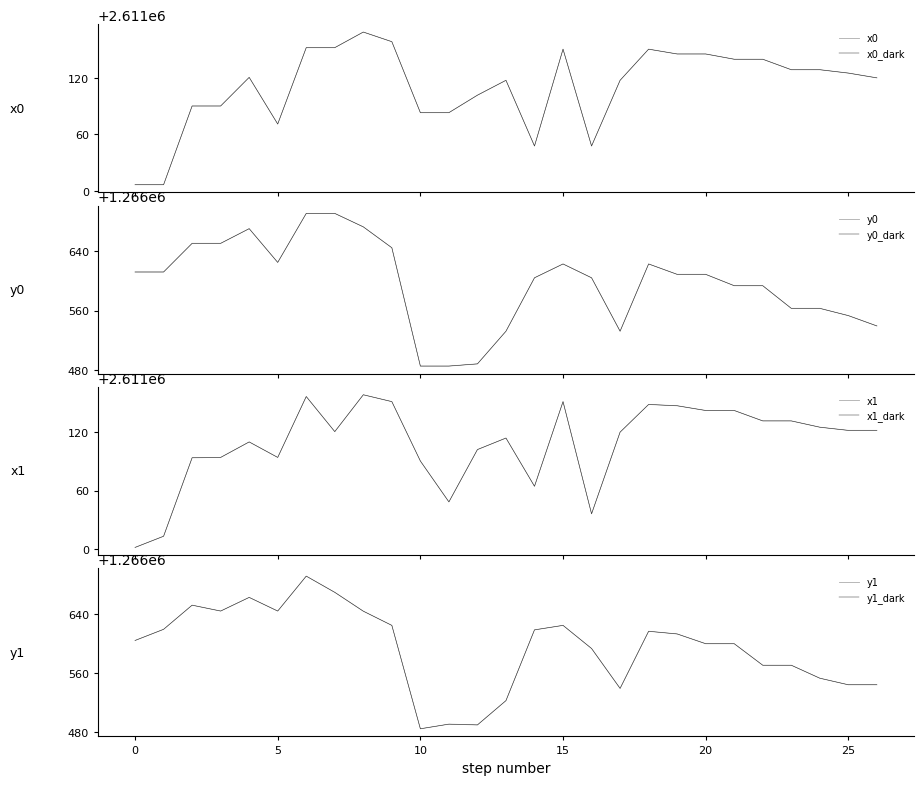

What is the value of the y1 point at the 21st from the left?

1266600.0